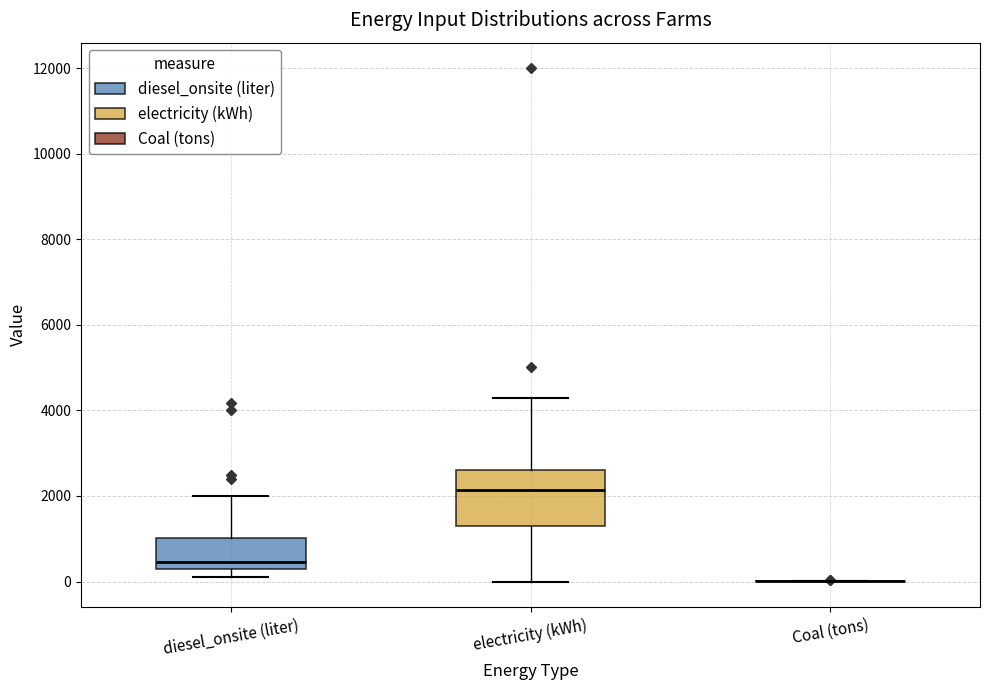

Where does the upper whisker of the box for electricity (kWh) end on the y-axis? The values are not printed on the chart, so give them approximately, as read against the axis.

4400